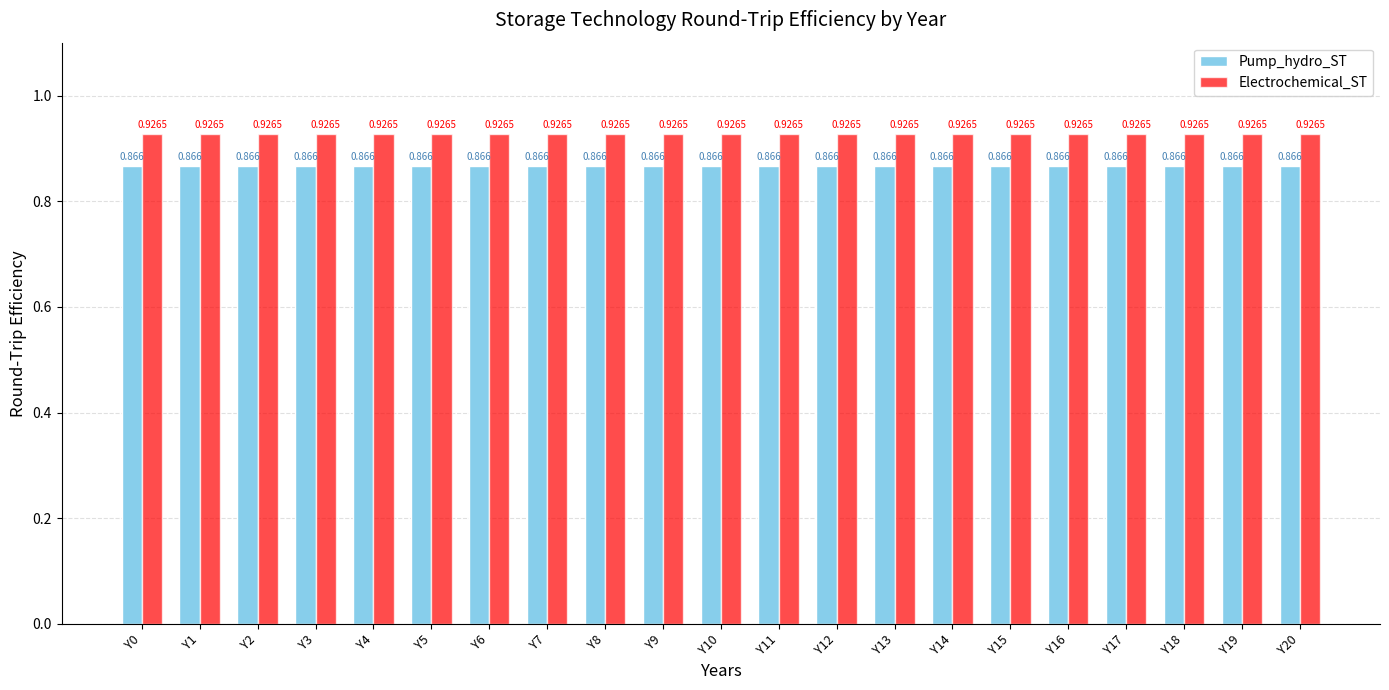

Which series has the largest total across all categories?

Electrochemical_ST